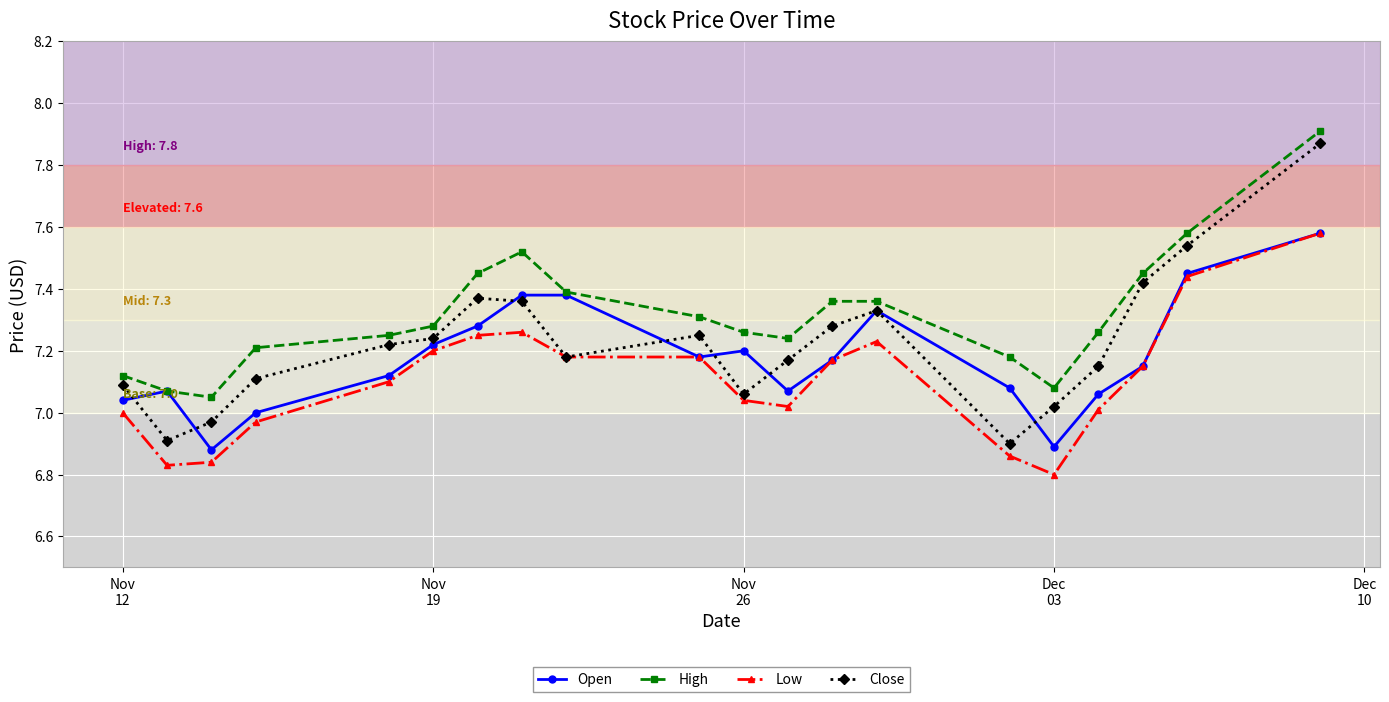

Which series has the largest total across all categories?

High